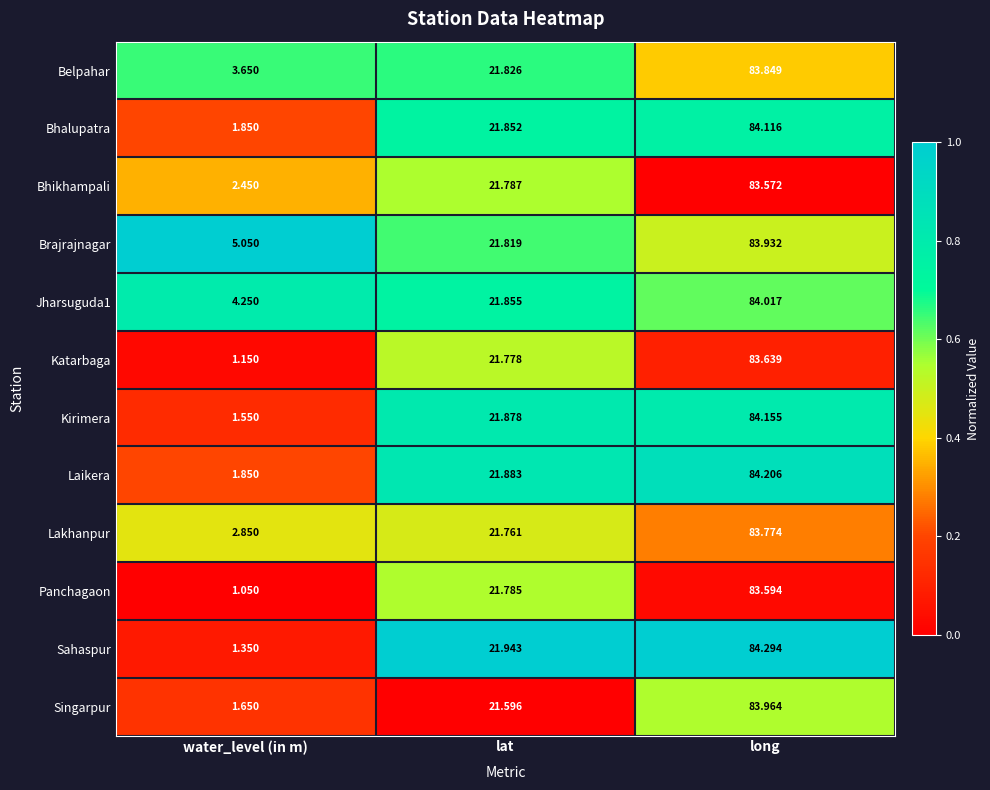

What is the total value across all series at water_level (in m)?

28.7